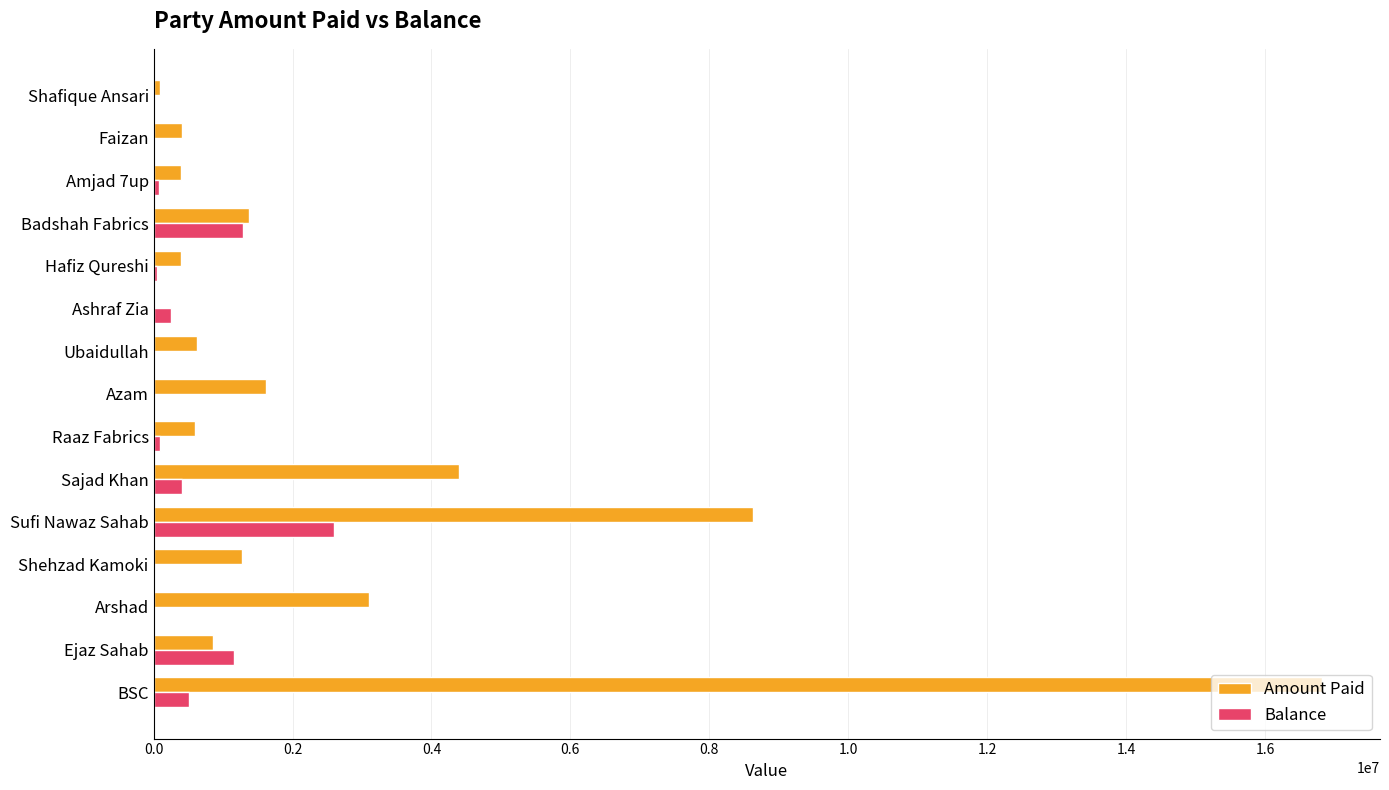

What are all the series names shown in the legend?

Amount Paid, Balance